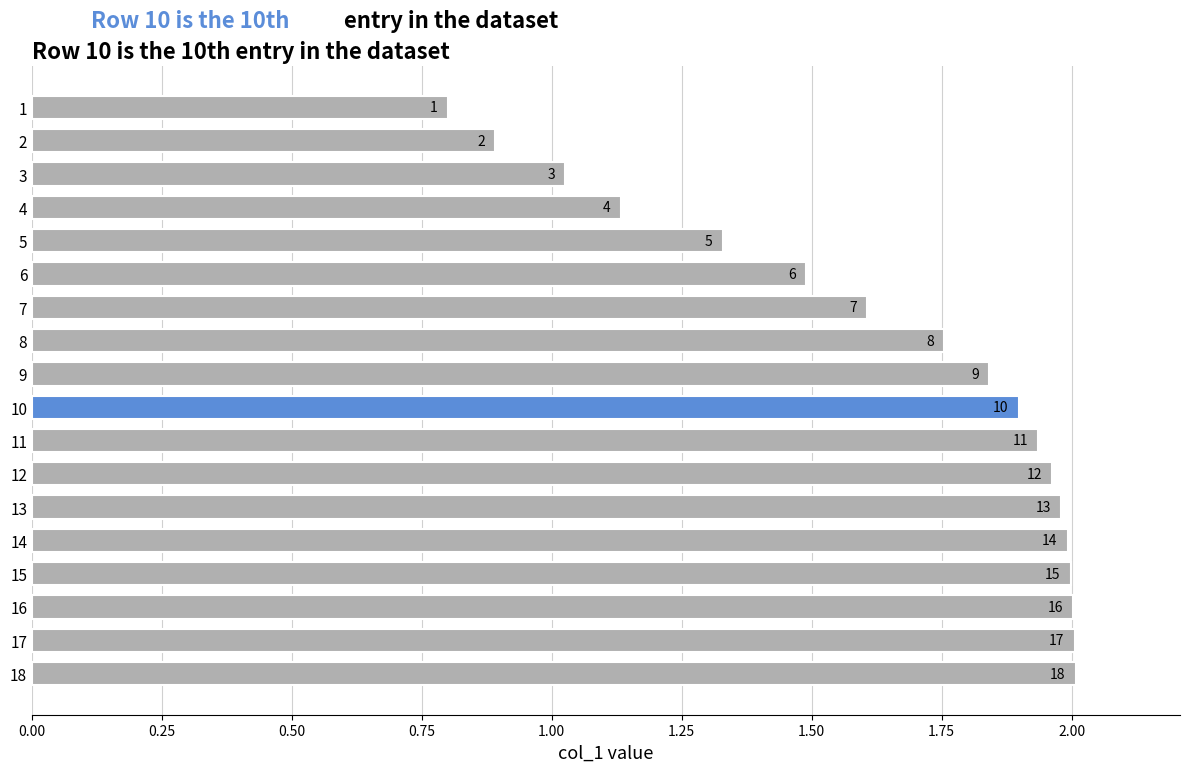

The chart shows a value of 2.0 at 17. True or false?

True